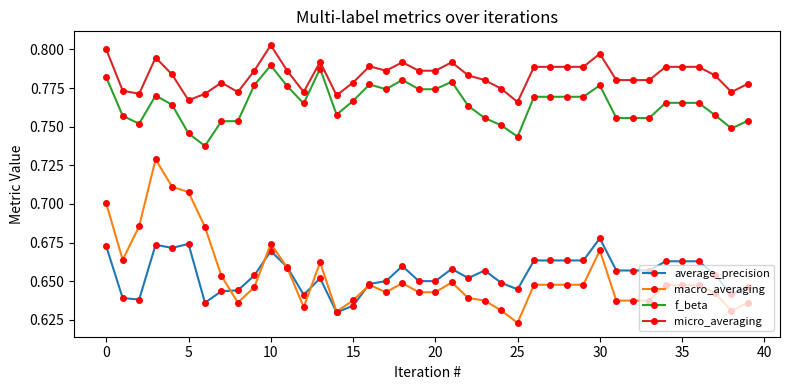

Which series has the widest spread of values?

macro_averaging